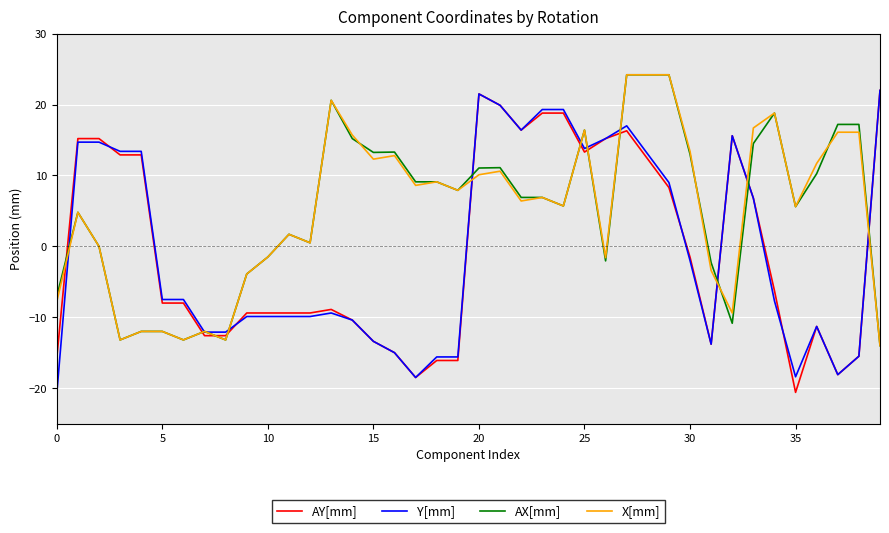

What is the minimum value for Y[mm]?

-20.8